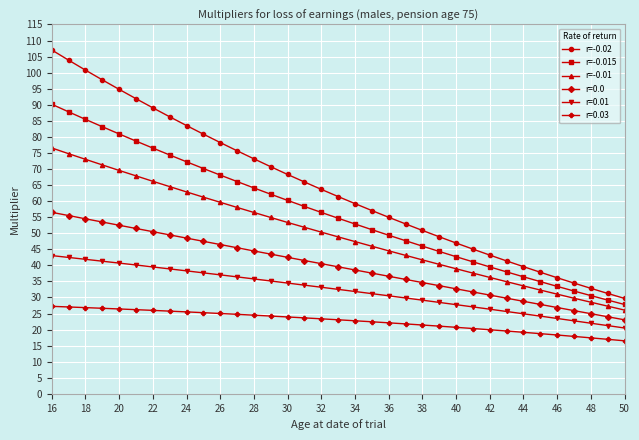

True or false: r=-0.015 and r=-0.01 cross at least once.

False